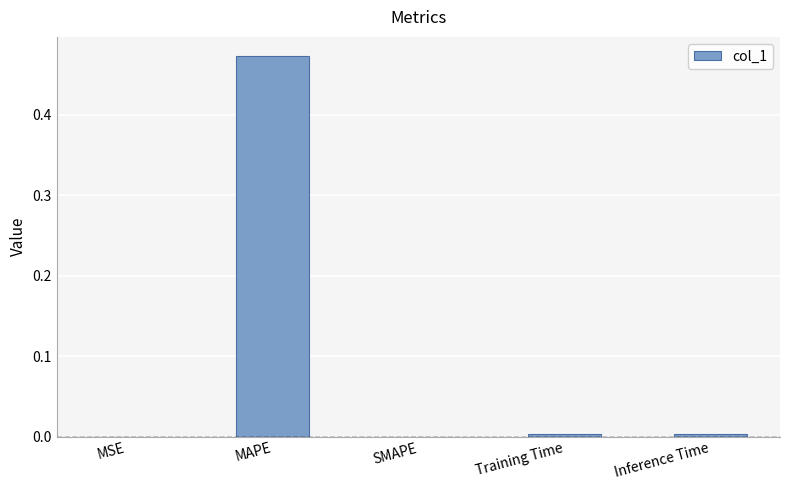

True or false: the data shows -0.2 at SMAPE.

False